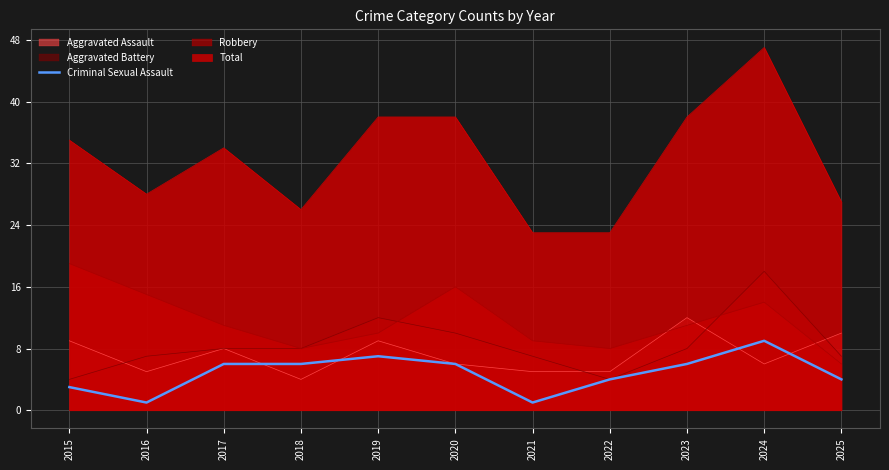

At which category does the data reach its first local peak?

2019